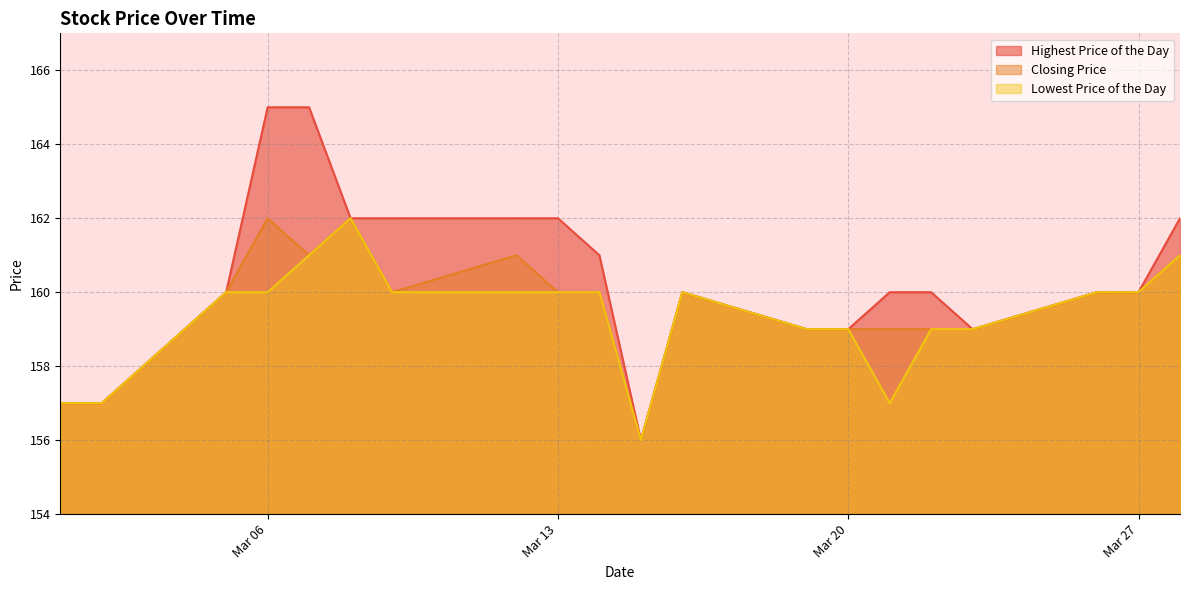

Reading left to right, transcribe all the data shown in this chart.

Highest Price of the Day: 157	157	160	165	165	162	162	162	162	161	156	160	159	159	160	160	159	160	160	162
Closing Price: 157	157	160	162	161	162	160	161	160	160	156	160	159	159	159	159	159	160	160	161
Lowest Price of the Day: 157	157	160	160	161	162	160	160	160	160	156	160	159	159	157	159	159	160	160	161